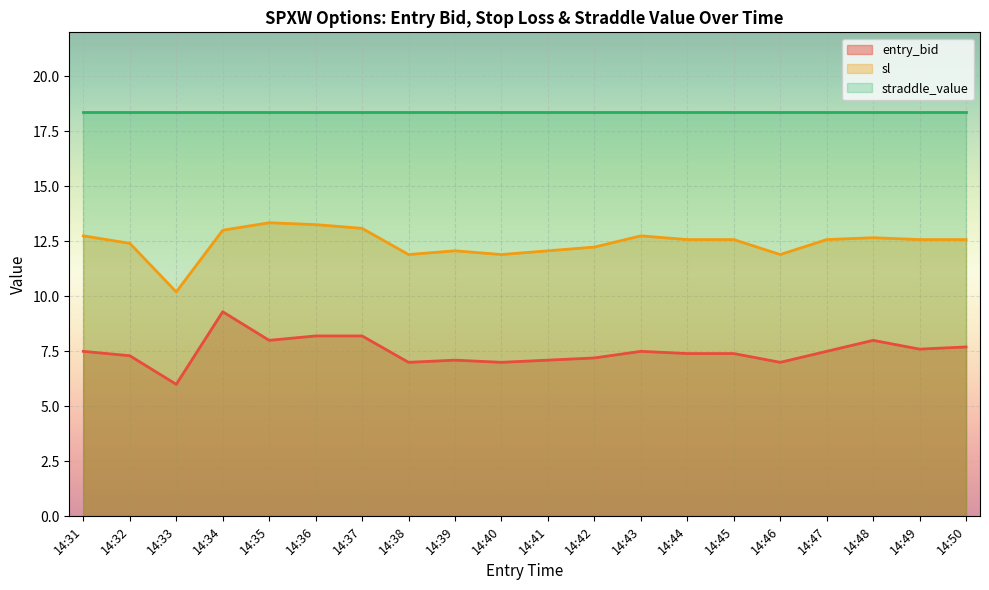

Is it true that entry_bid equals 9.6 at 14:42?

False